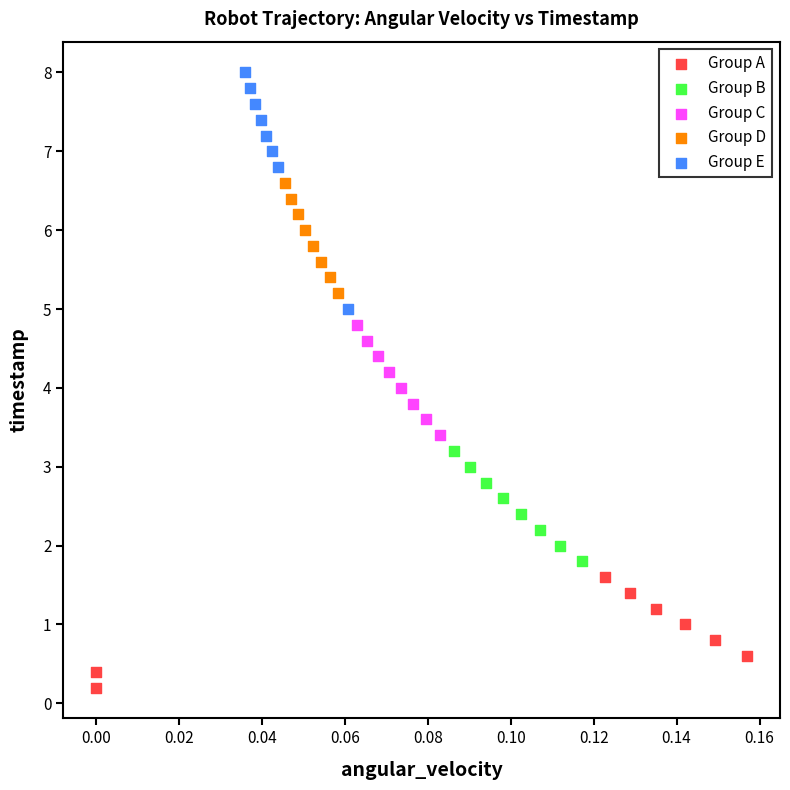

Which series reaches the maximum Y coordinate?

Group E